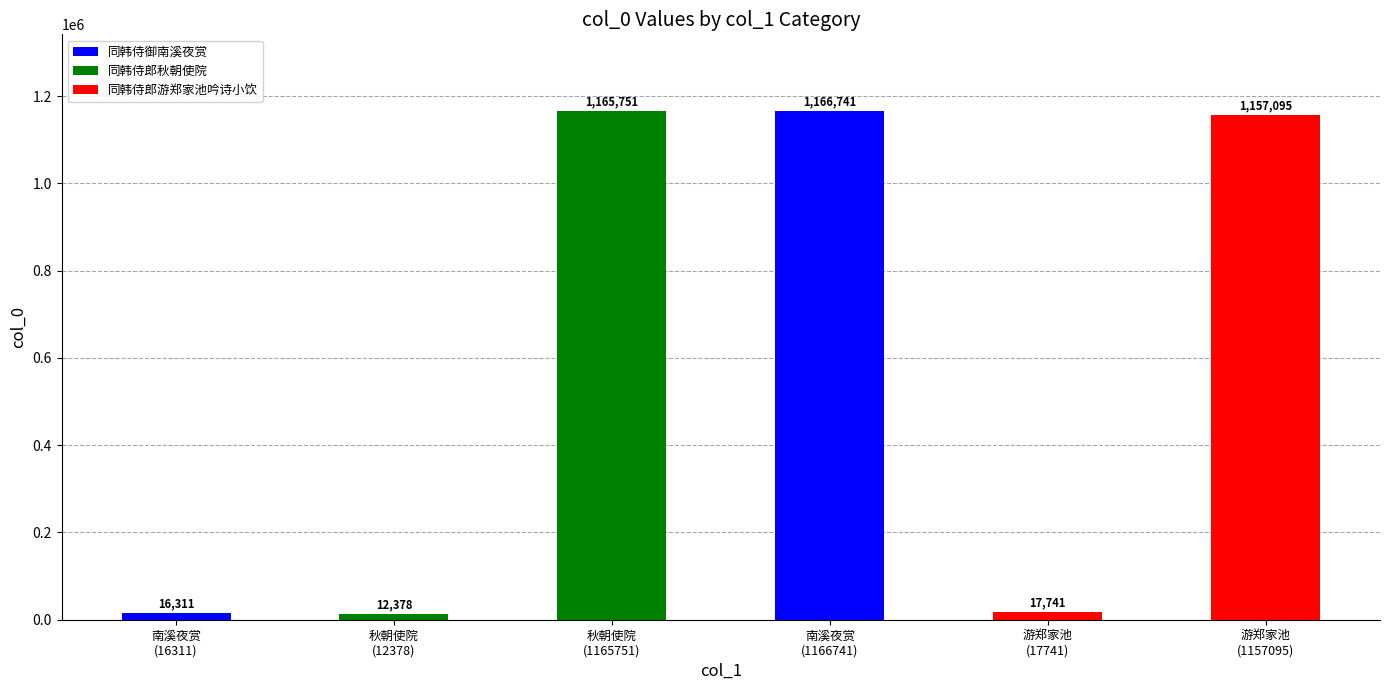

Where does the data first go above 1157095?

秋朝使院
(1165751)